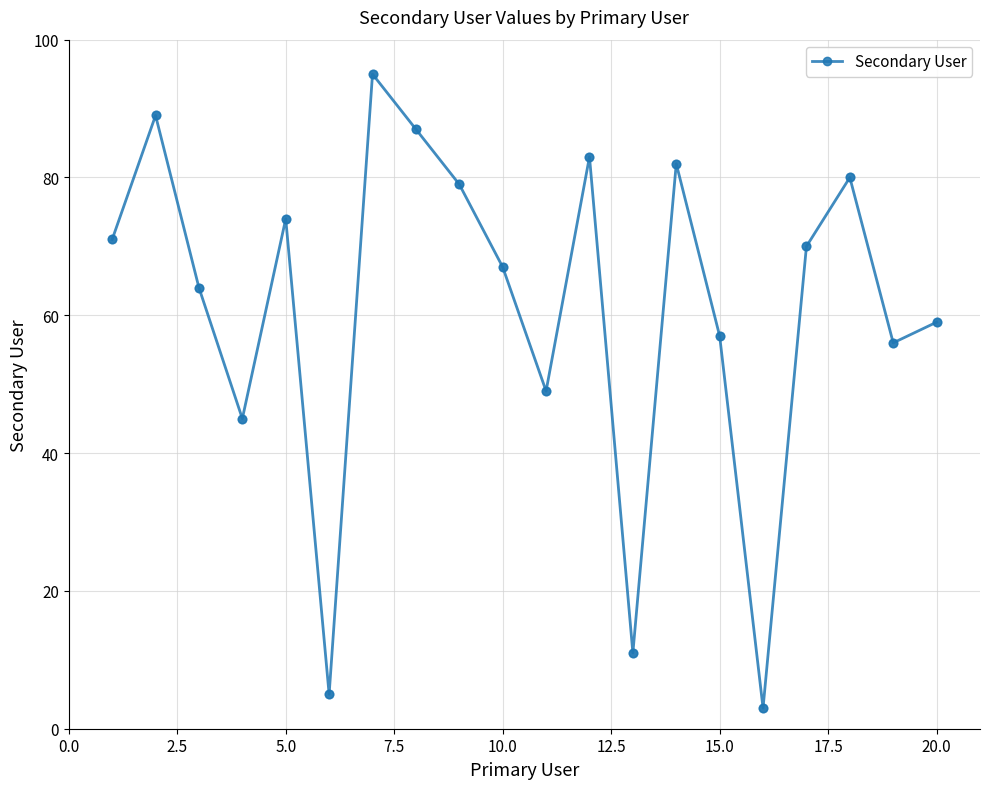

What is the difference between the second highest and minimum values?

86